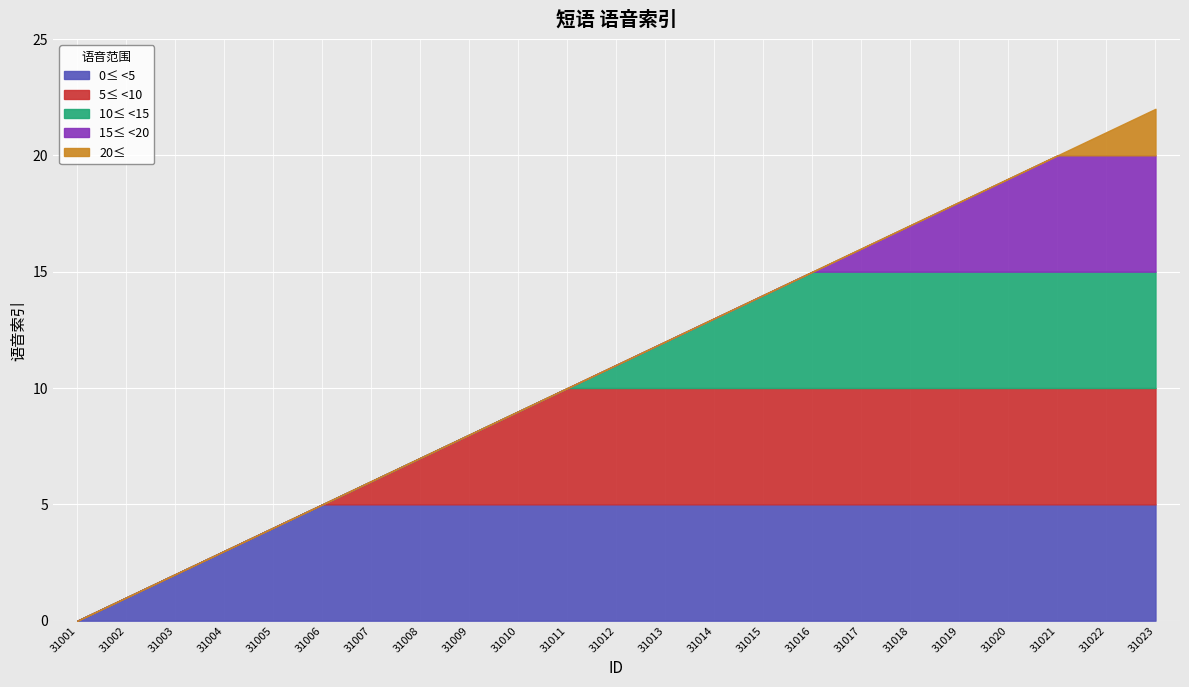

What is the sum of all values?

253